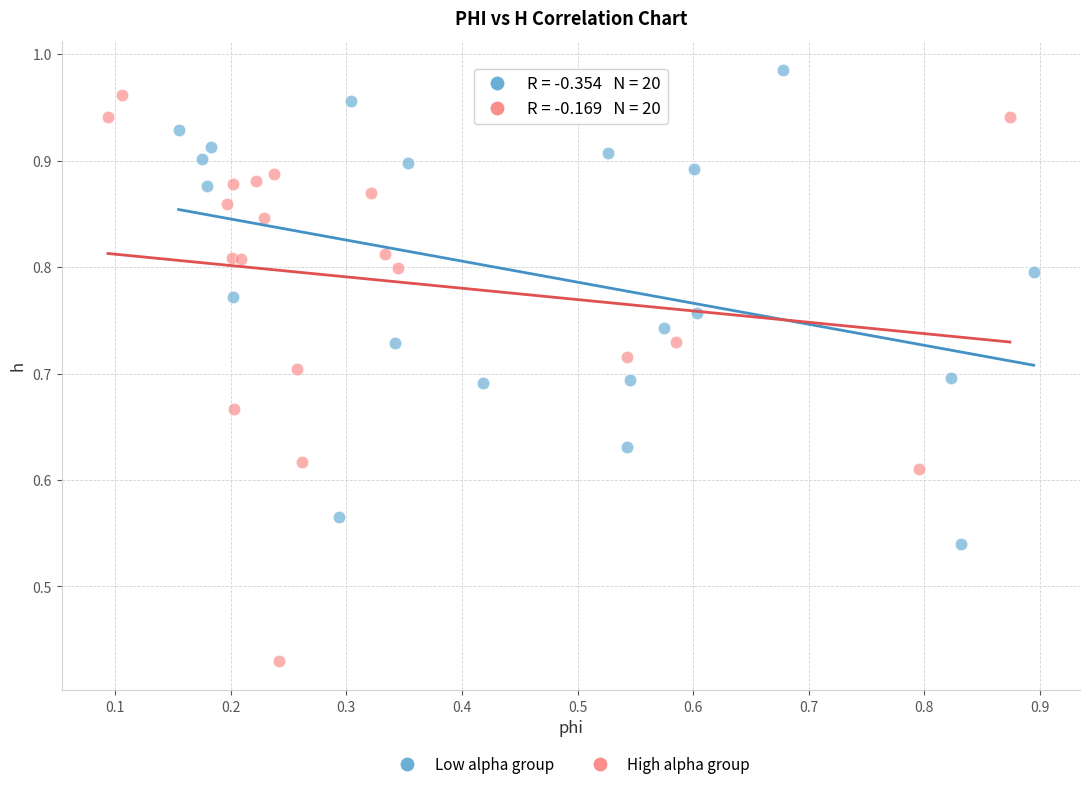

What are all the series names shown in the legend?

Low alpha group, High alpha group